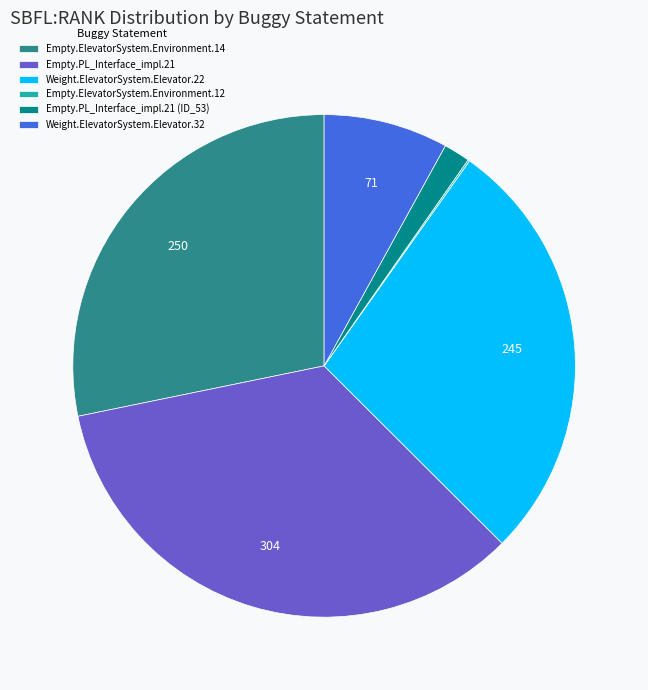

The Empty.PL_Interface_impl.21 (ID_53) slice represents 2% of the pie. True or false?

True